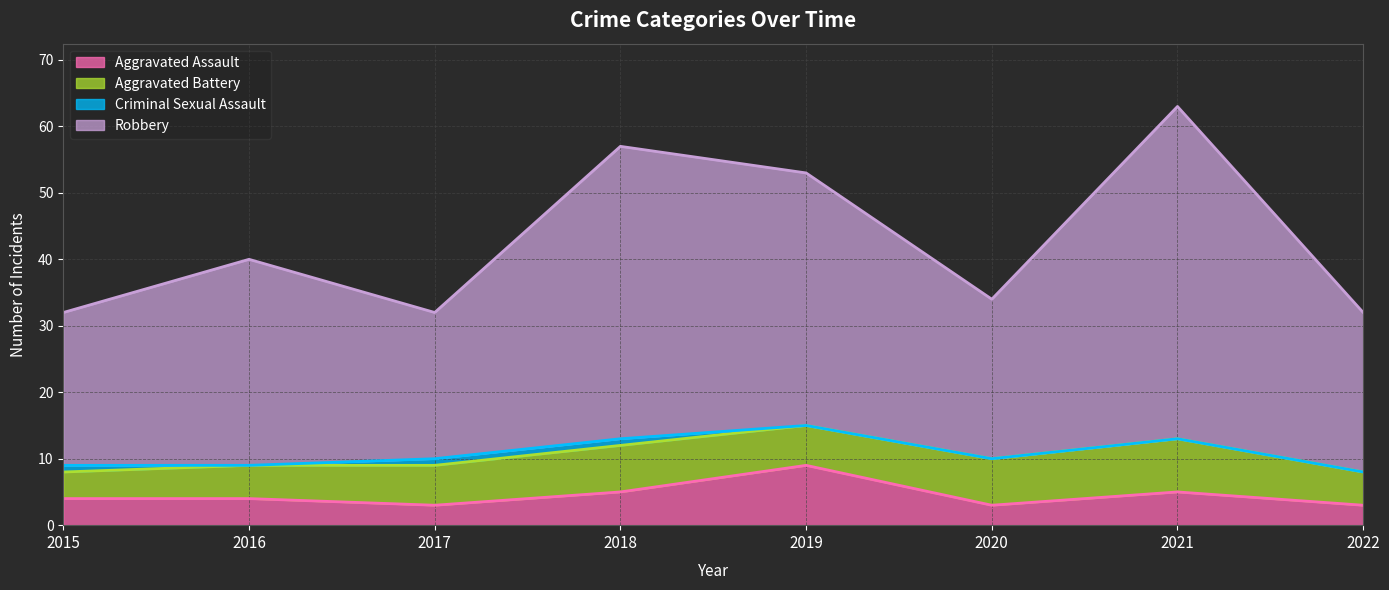

Read the Aggravated Assault value at 2021.

5